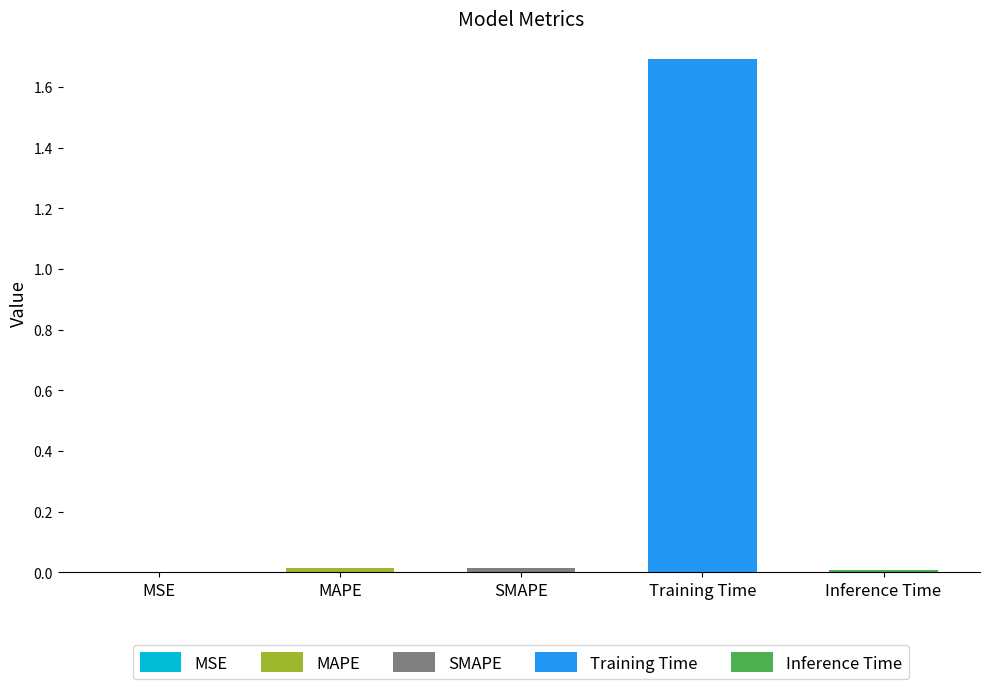

Reading left to right, transcribe all the data shown in this chart.

0.0	0.0	0.0	1.7	0.0